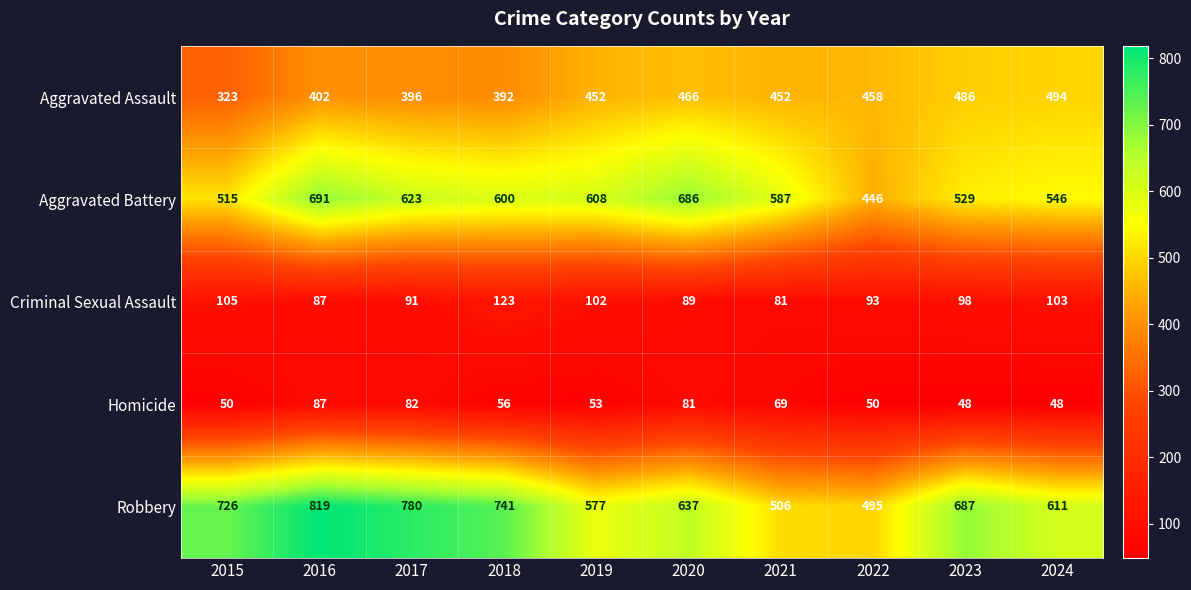

At which label is Robbery closest to 657?

2020